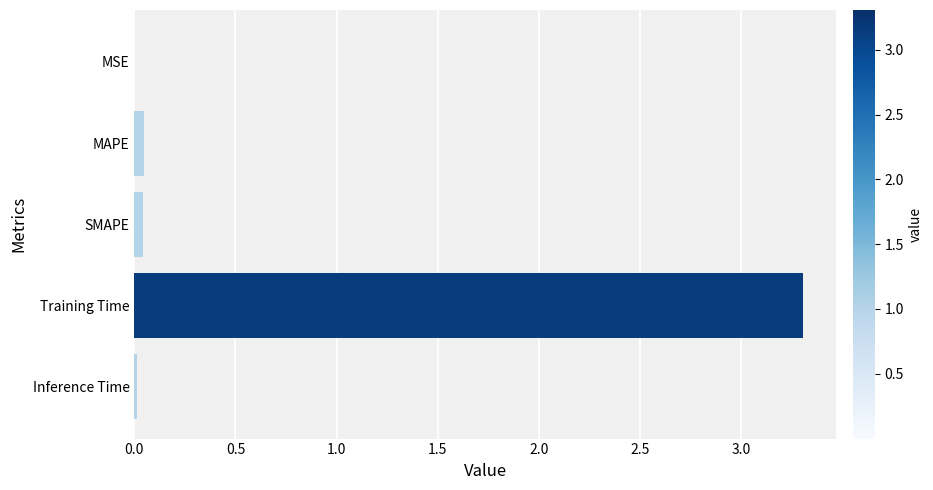

Between Training Time and SMAPE, which is larger?

Training Time